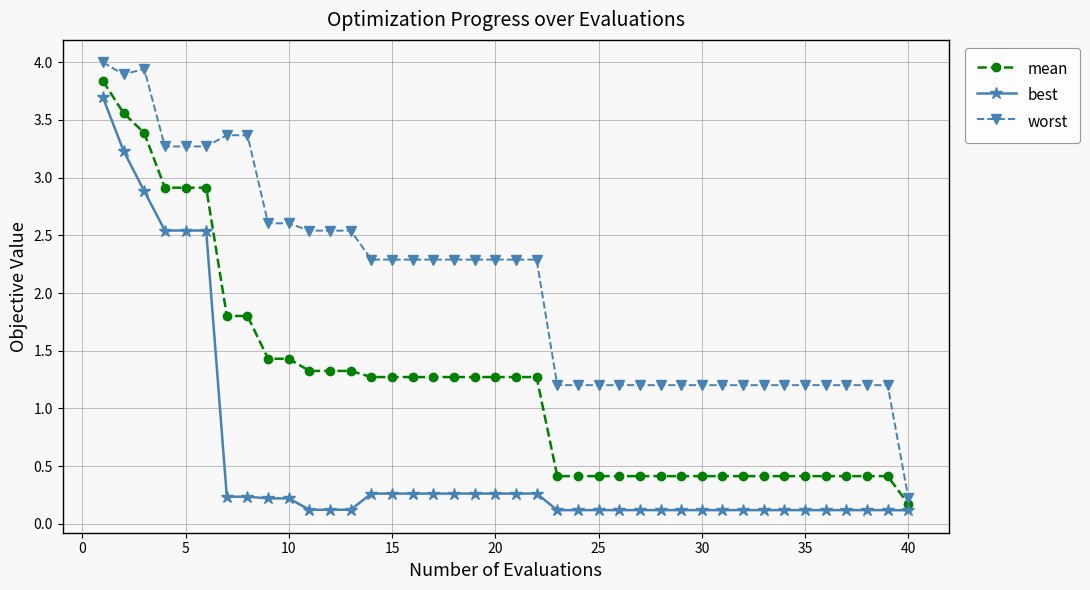

Rank the series by their average value, from highest to lowest.

worst, mean, best